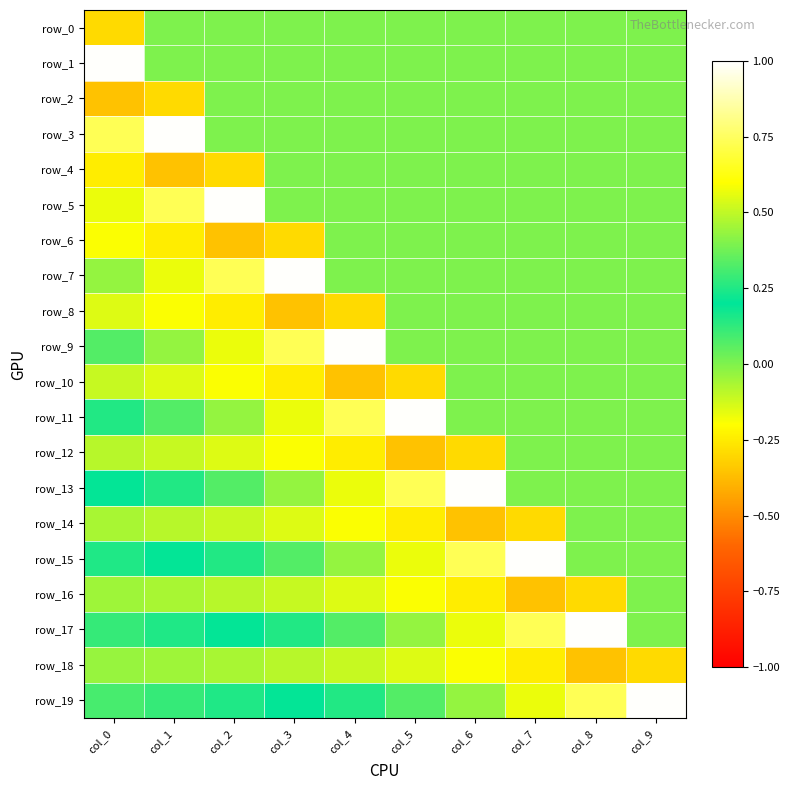

The row_6 series shows -0.3 at col_3. True or false?

True